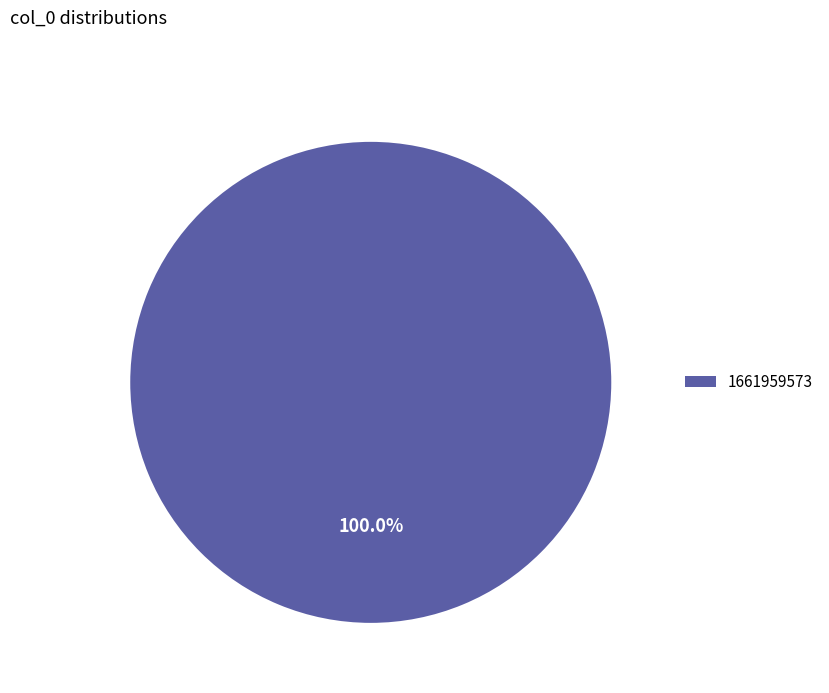

Which category accounts for the majority?

1661959573